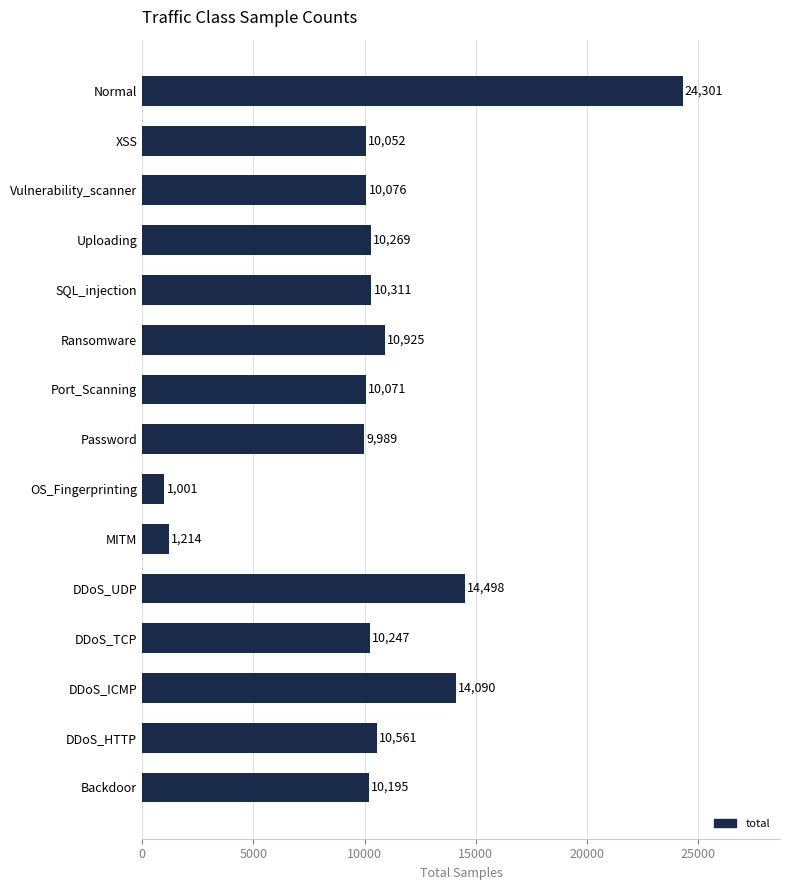

Where is the data nearest to the value 12651?

DDoS_ICMP